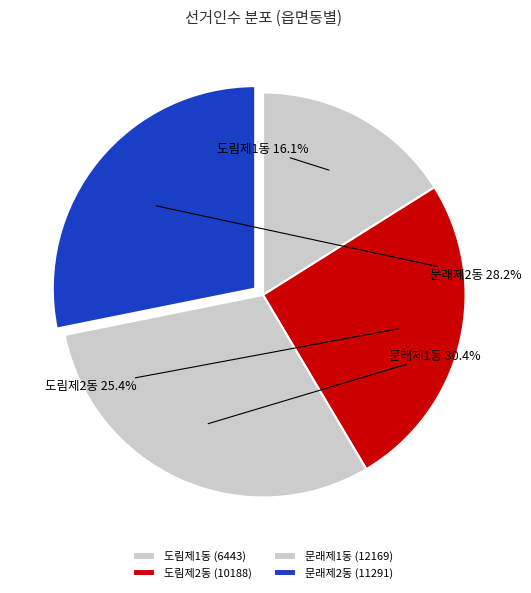

Which has a higher value, 문래제1동 or 도림제2동?

문래제1동